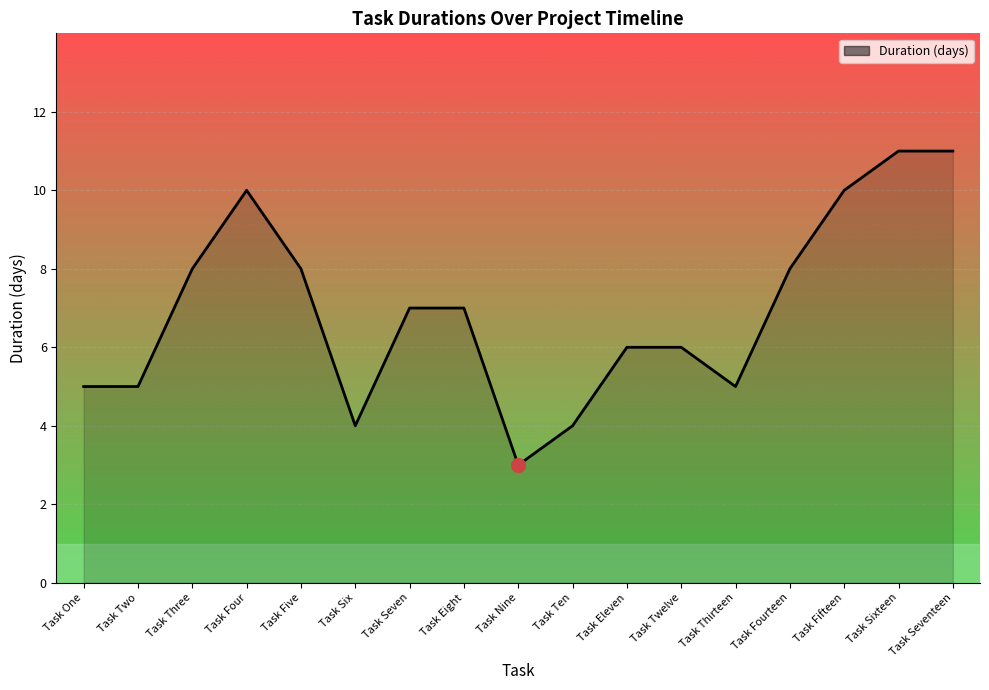

Which has a higher value, Task Three or Task Two?

Task Three